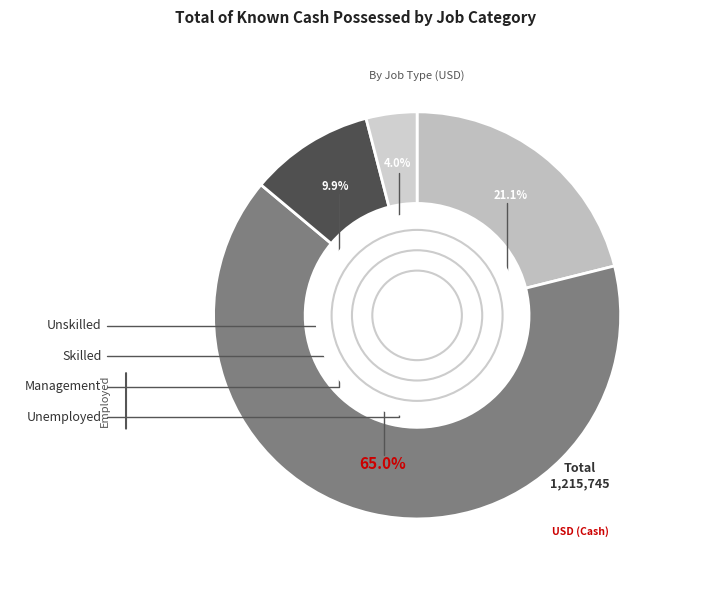

What is the largest slice in the pie chart?

Skilled